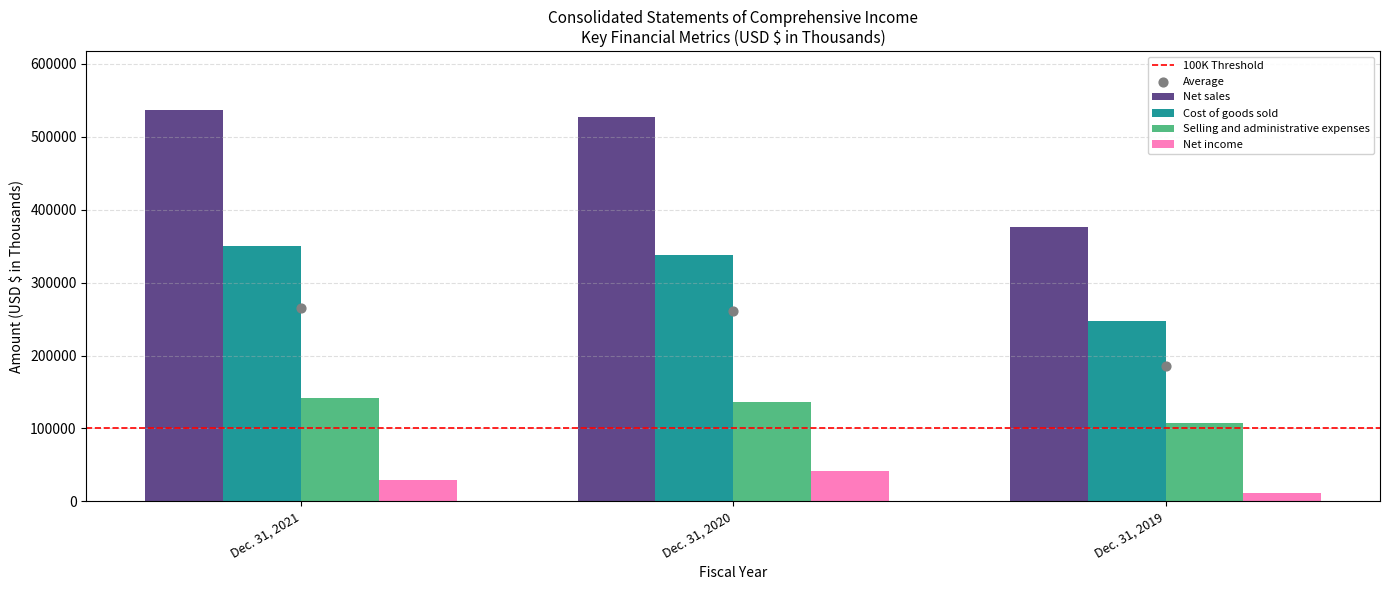

What are all the series names shown in the legend?

Net sales, Cost of goods sold, Selling and administrative expenses, Net income